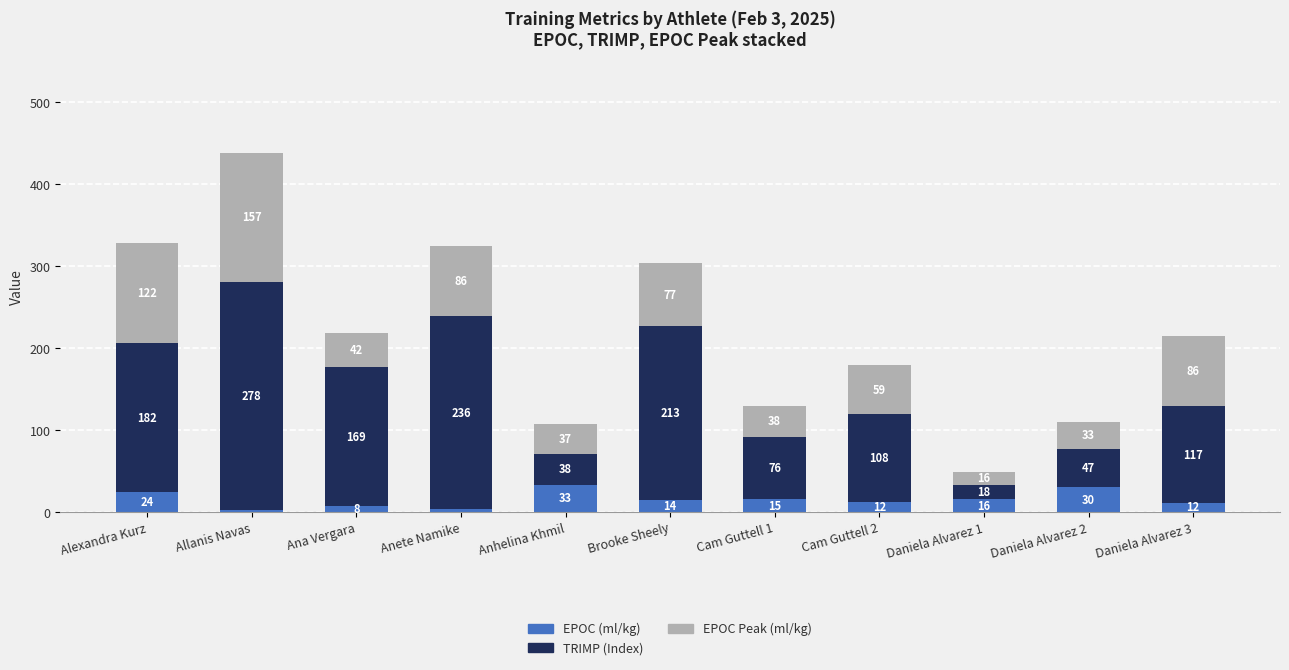

What is the sum of the EPOC (ml/kg) values at Cam Guttell 2 and Anhelina Khmil?

45.4